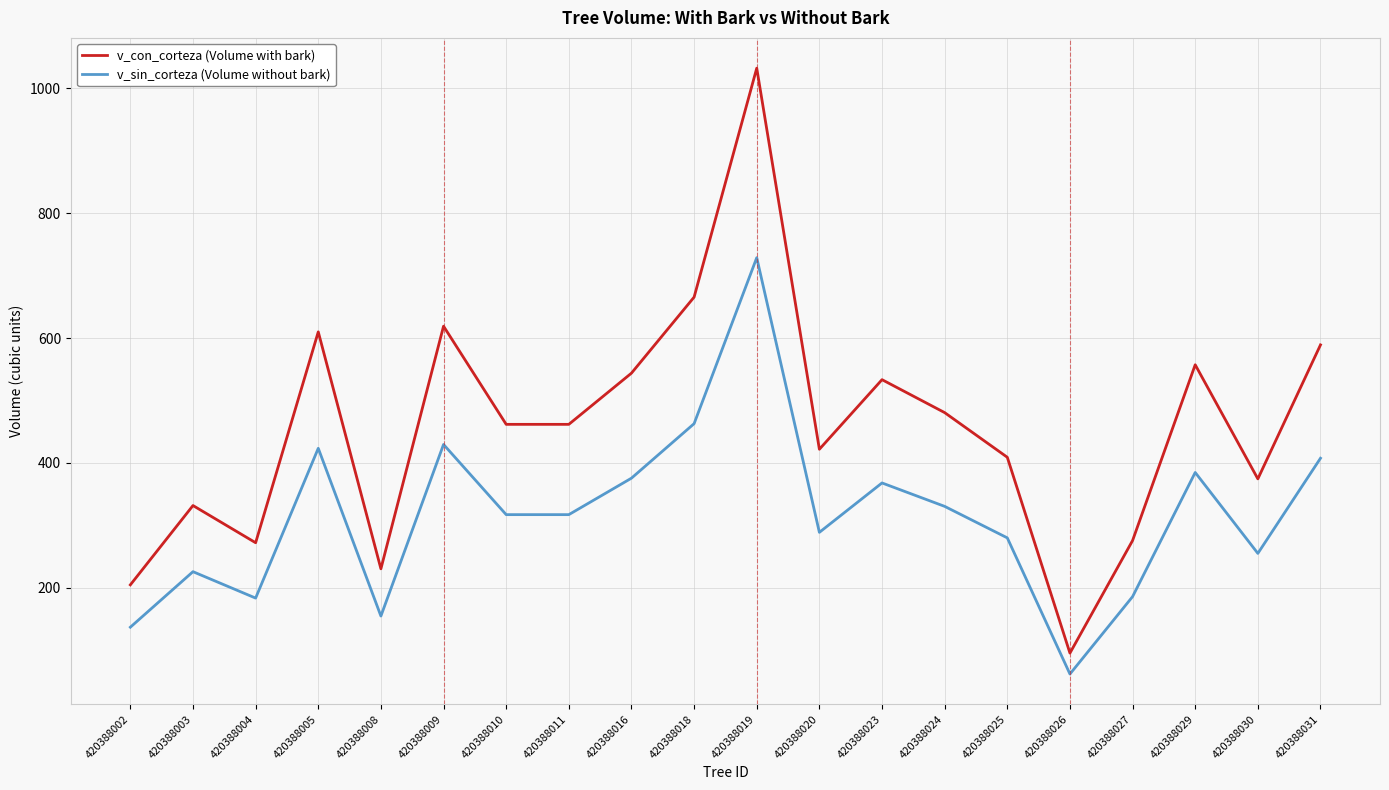

What is the difference between the maximum and minimum values in the v_sin_corteza (Volume without bark) series?

666.8